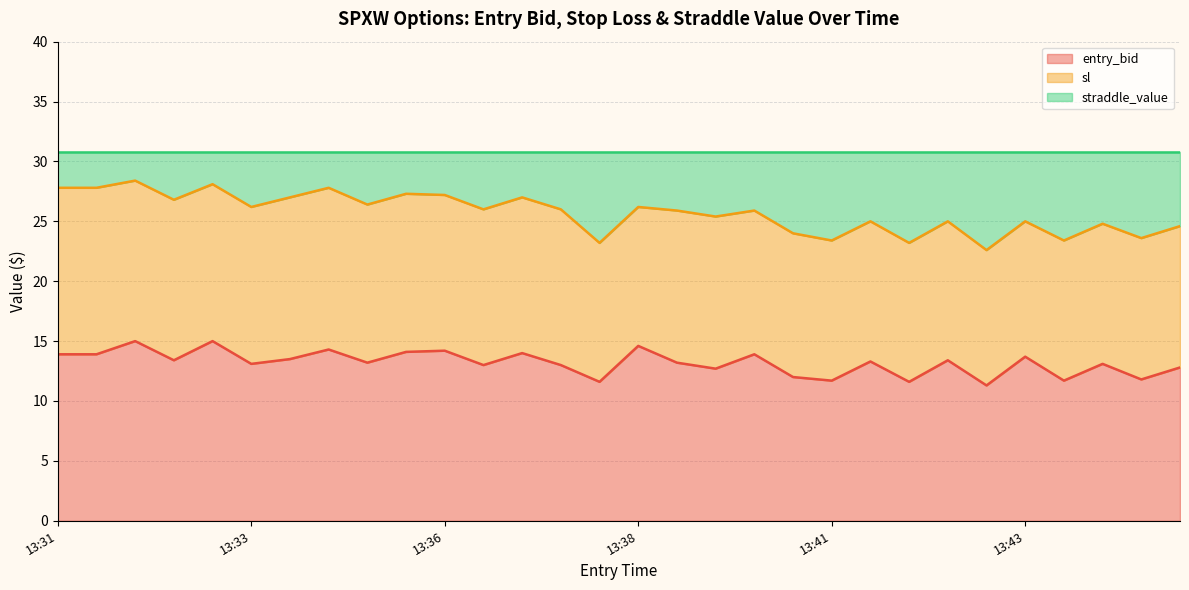

What is the maximum value for entry_bid?

15.0